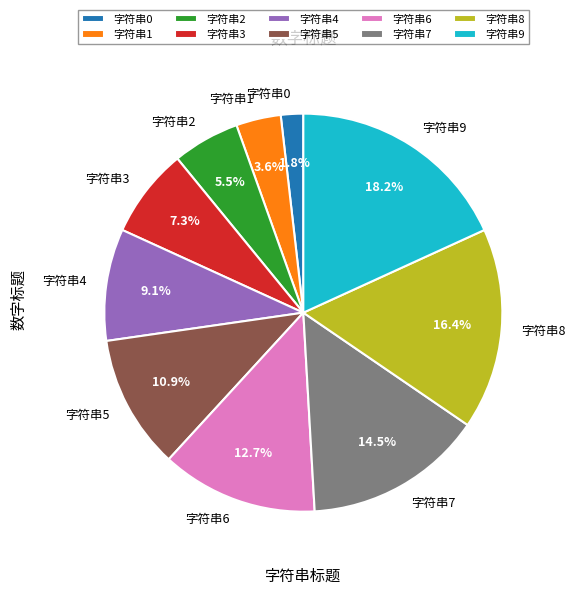

The 字符串8 slice represents 24% of the pie. True or false?

False